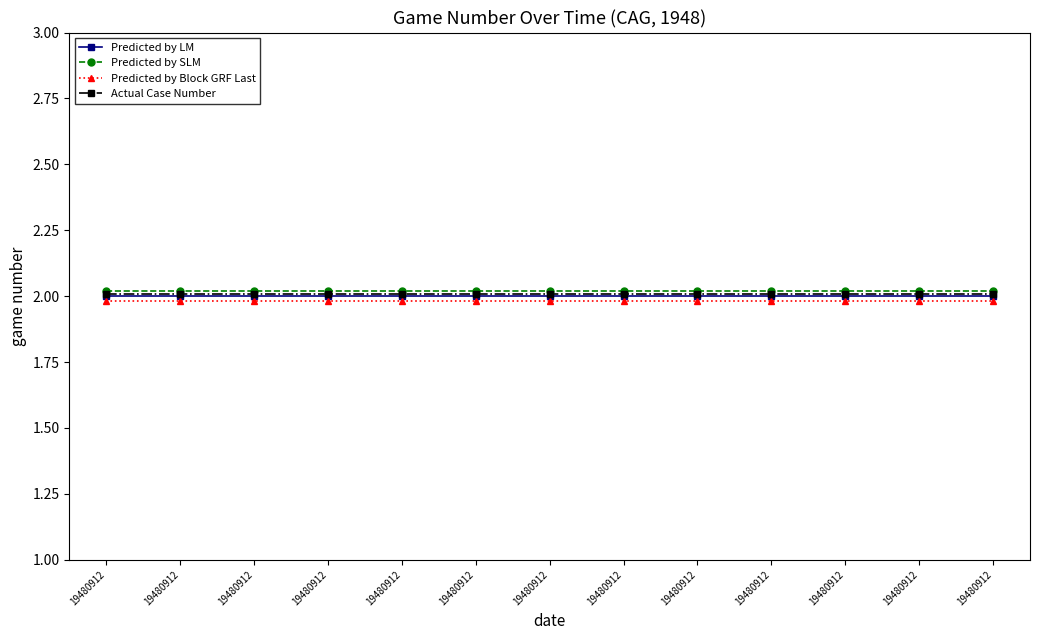

How many categories are shown in the chart?

13